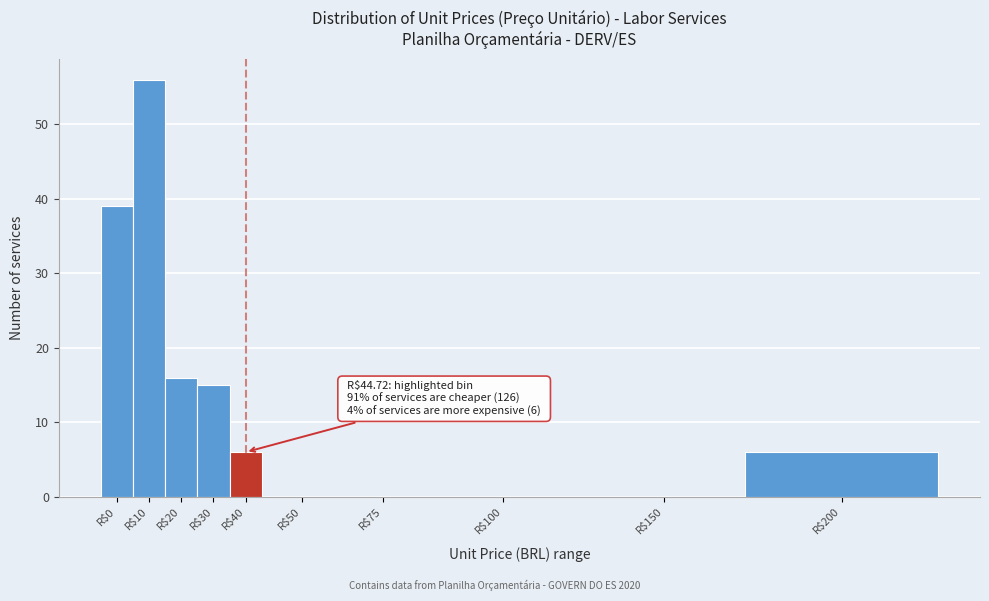

The chart shows a value of 0 at R$50. True or false?

True